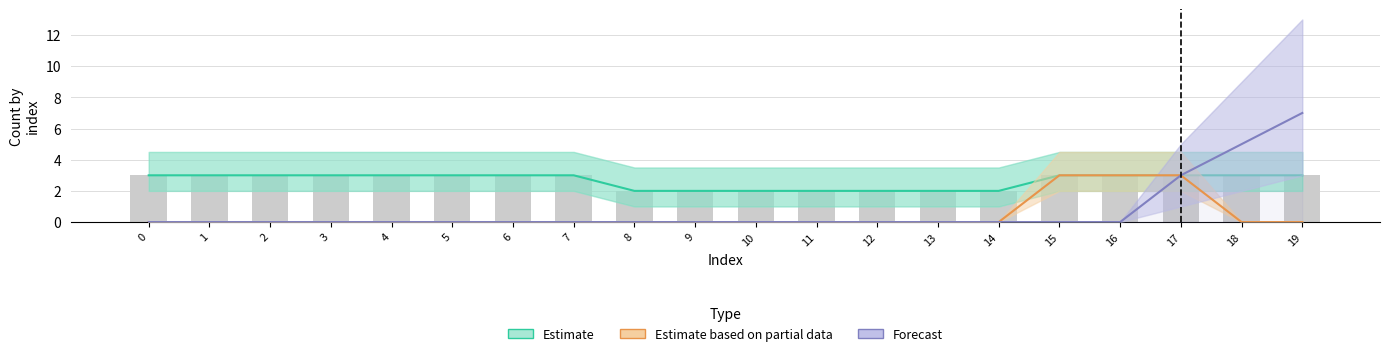

What is the greatest value displayed?

7